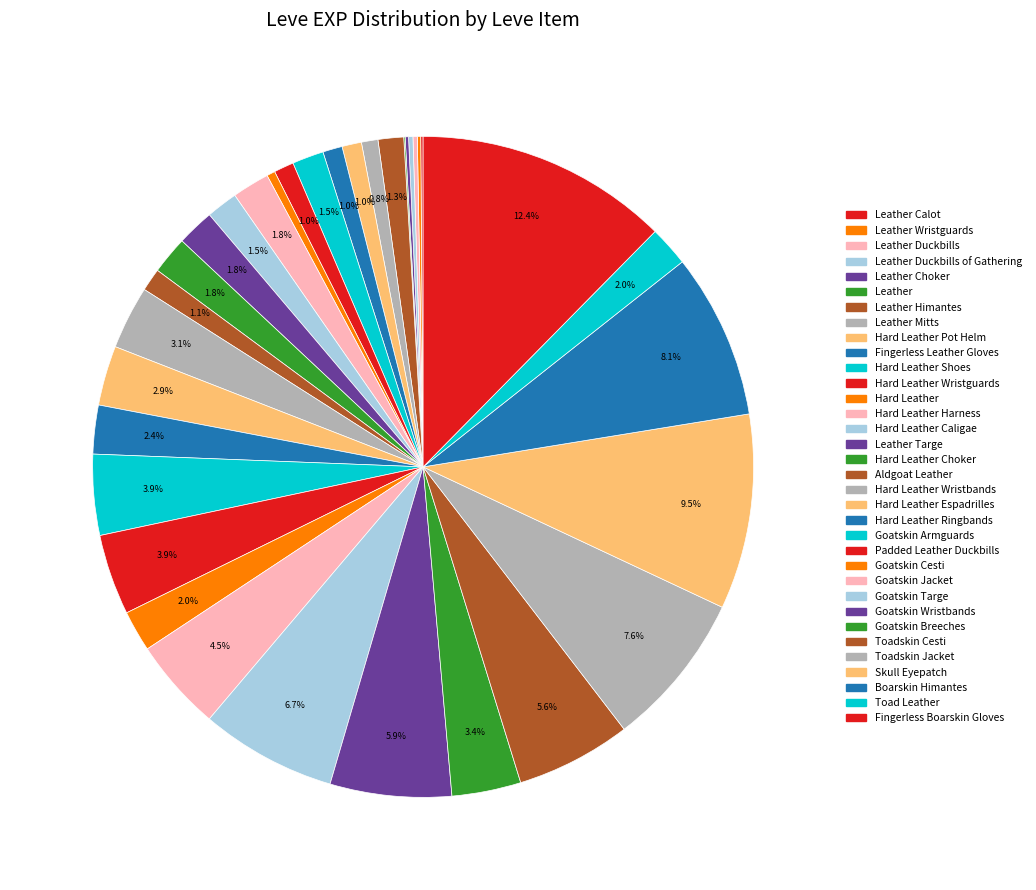

Count the number of slices in the pie.

34